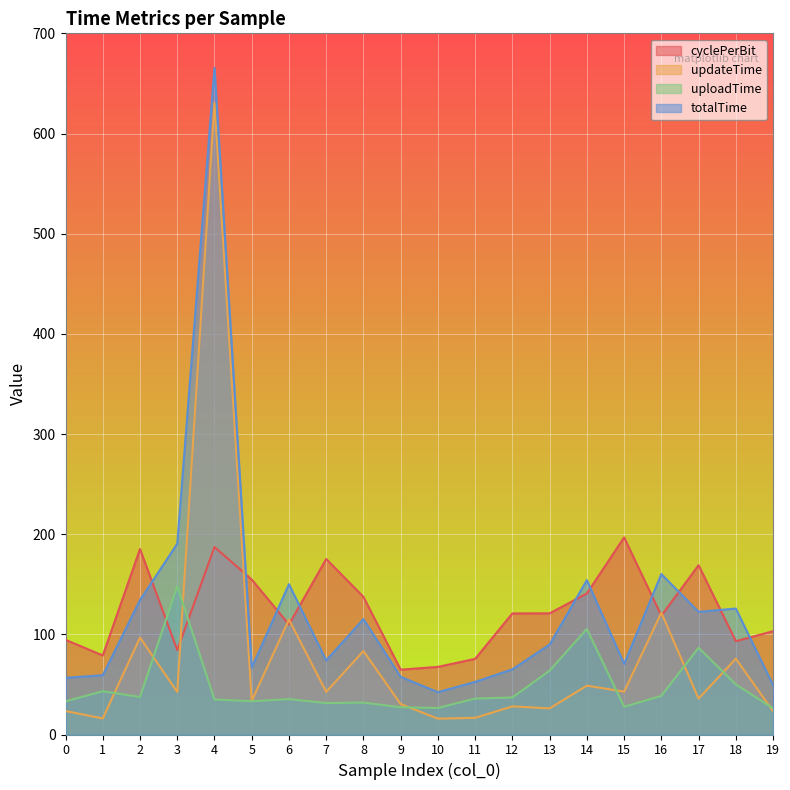

What value does the cyclePerBit series have at 10?

67.5